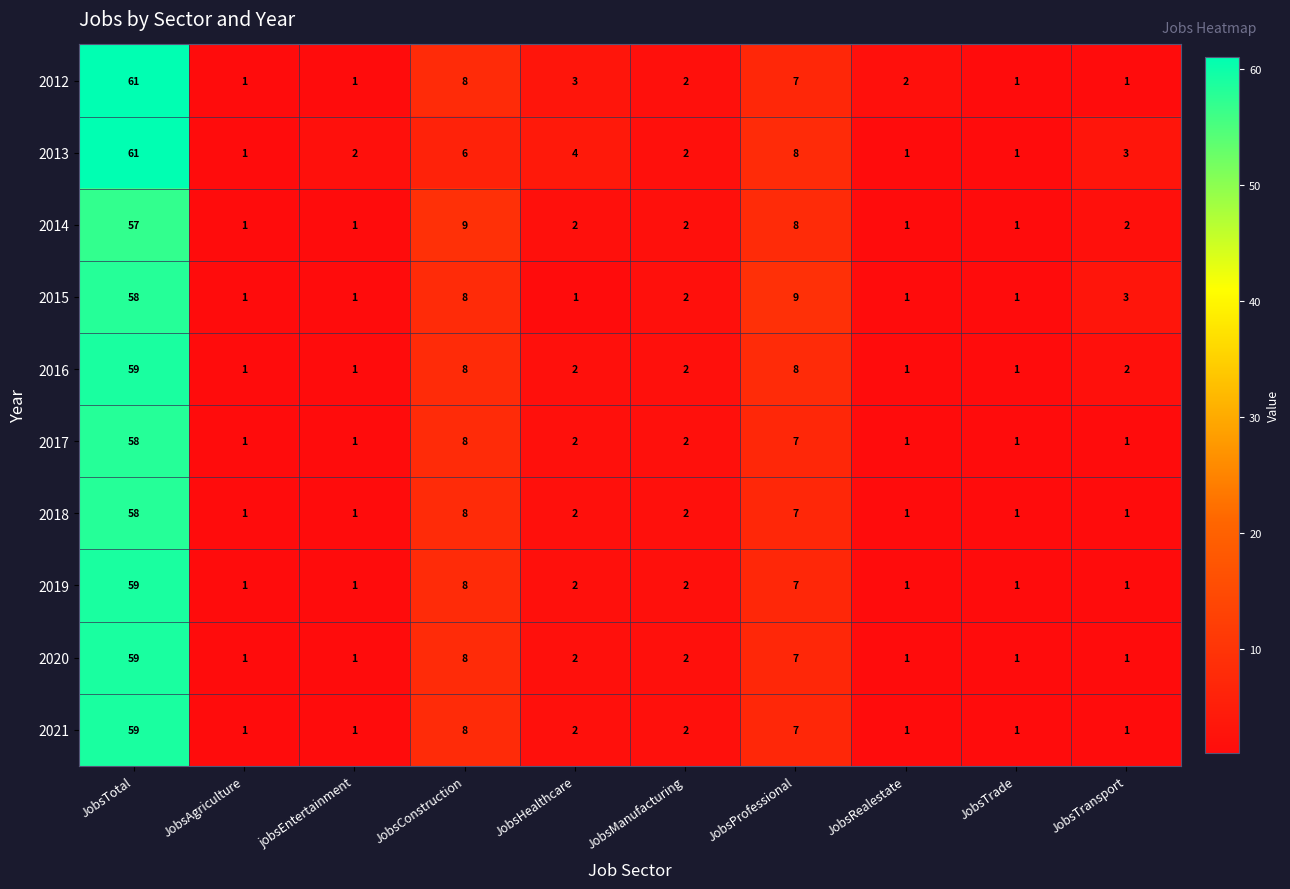

What is the greatest value displayed?

61